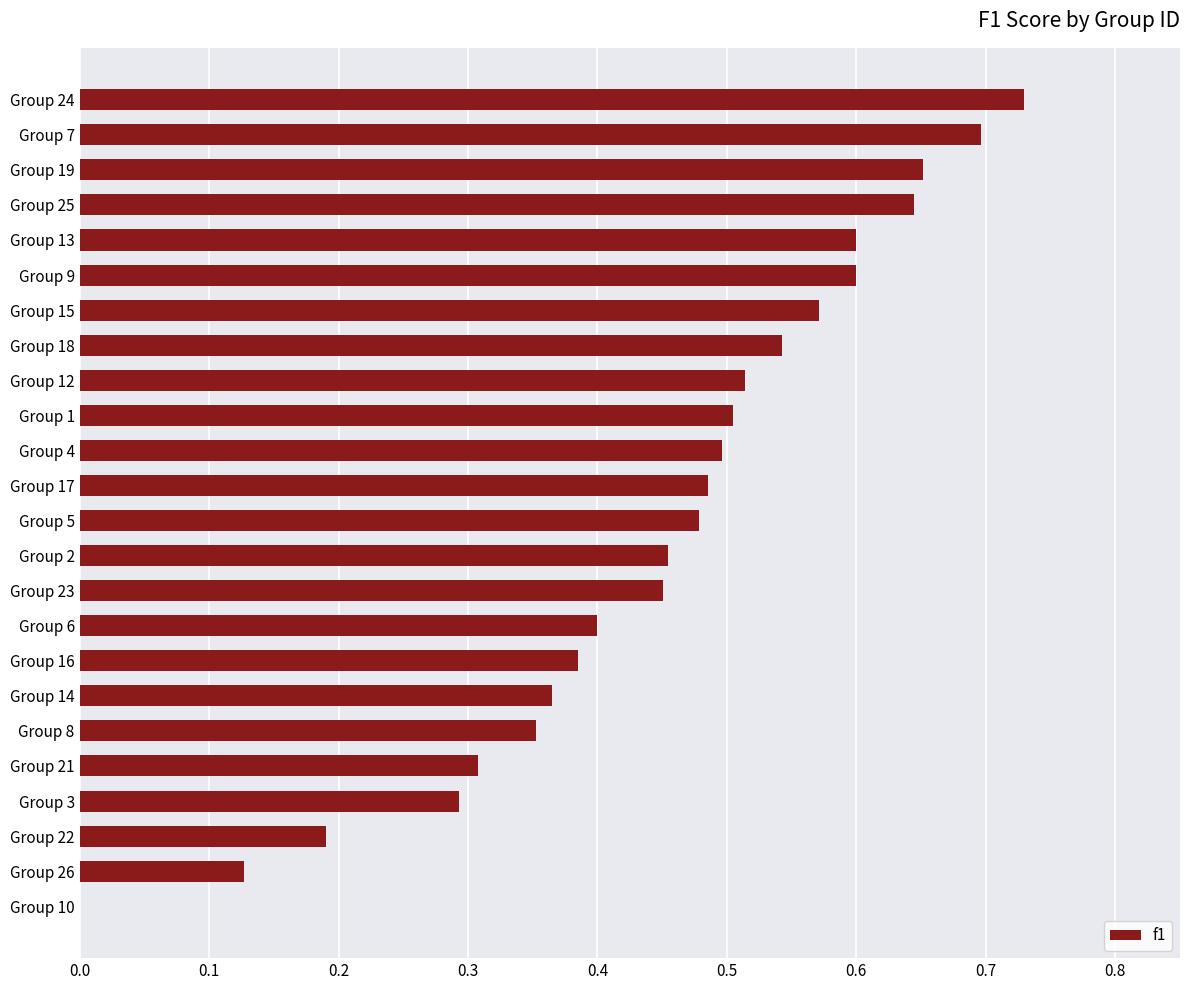

How many series are shown in this chart?

1